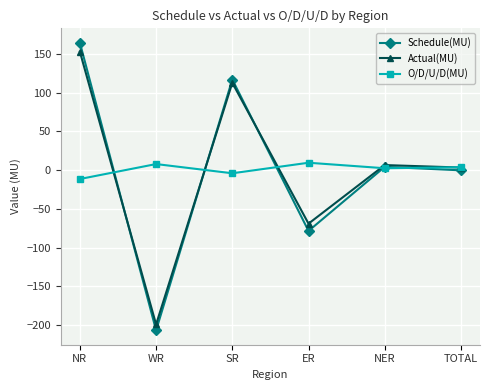

The Actual(MU) series shows 3.2 at TOTAL. True or false?

True